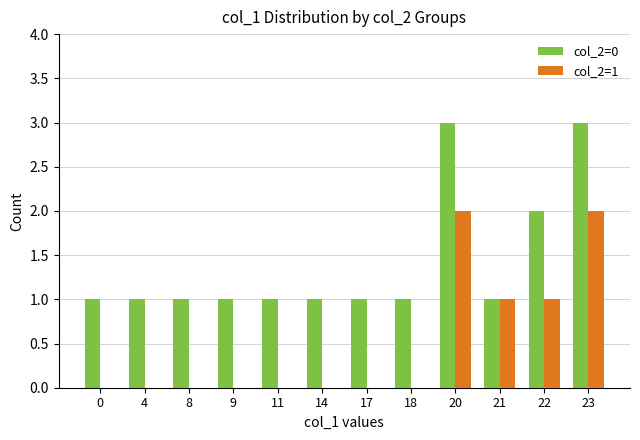

What is the sum of all col_2=0 values?

17